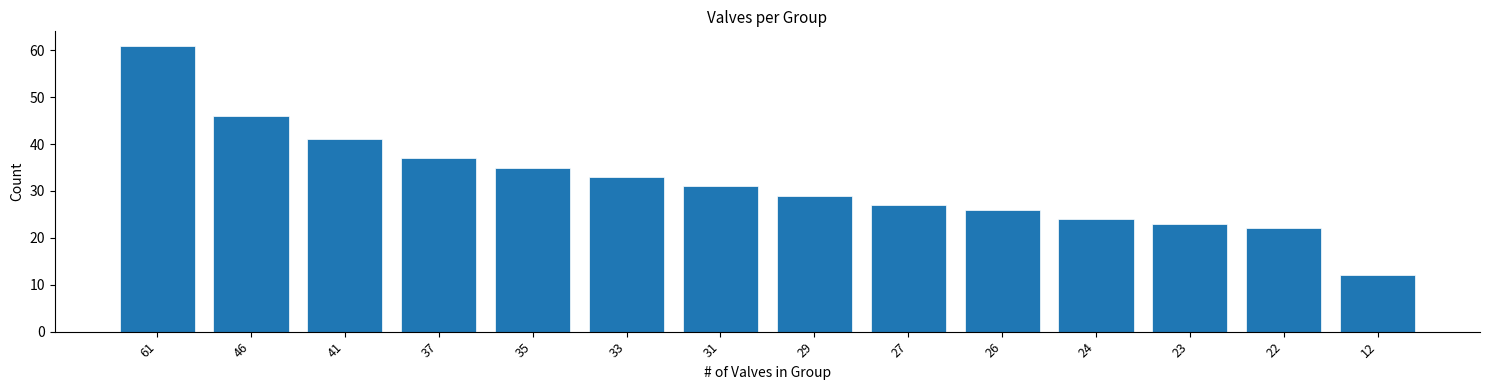

Reading left to right, transcribe all the data shown in this chart.

61	46	41	37	35	33	31	29	27	26	24	23	22	12